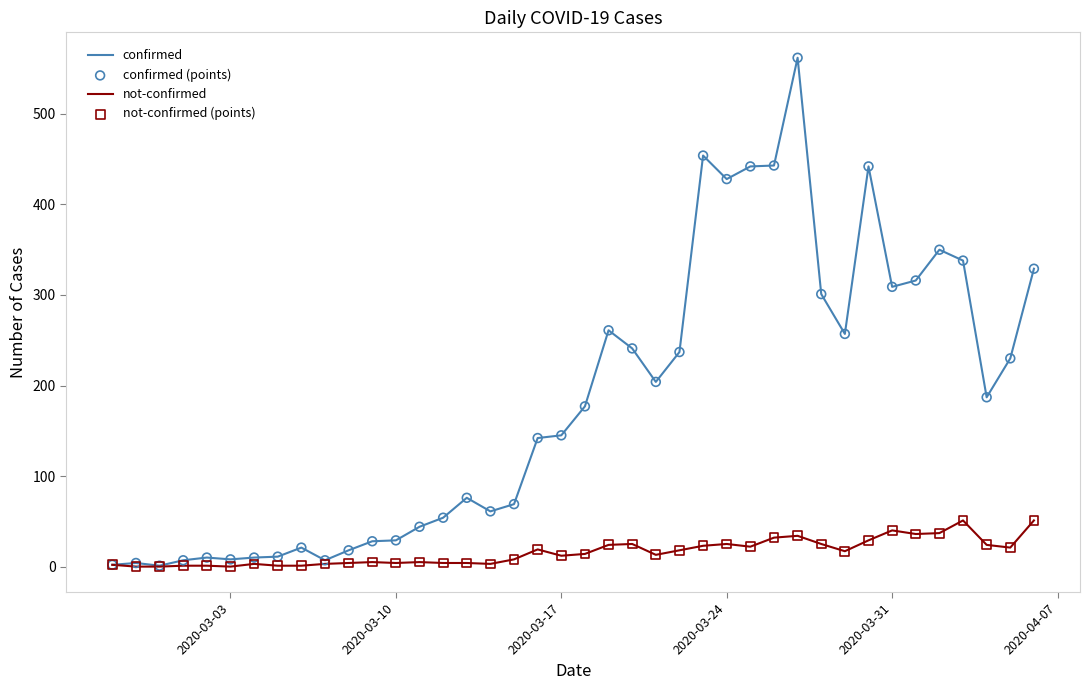

At how many categories does at least one series exceed 51?

26